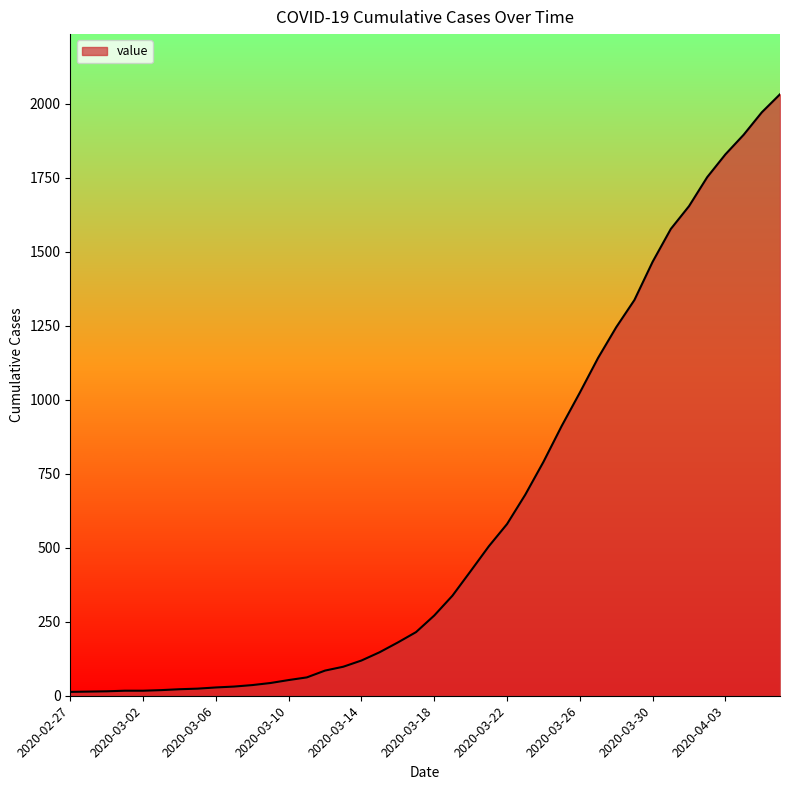

What is the maximum value shown in the chart?

2032